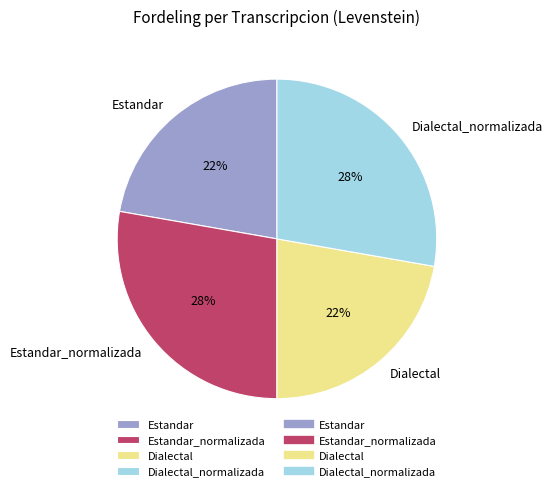

True or false: Estandar_normalizada accounts for 16% of the total.

False